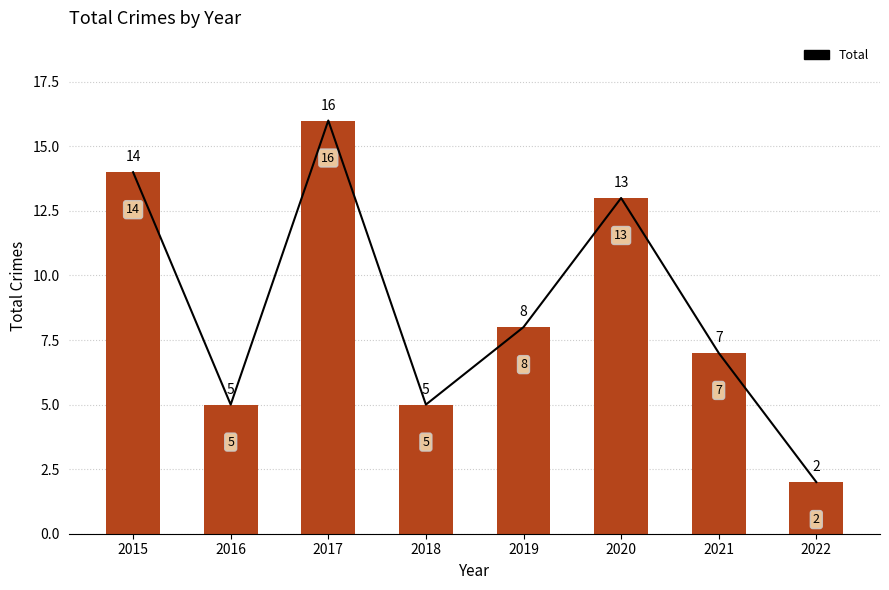

What is the sum of the values at 2016 and 2022?

7